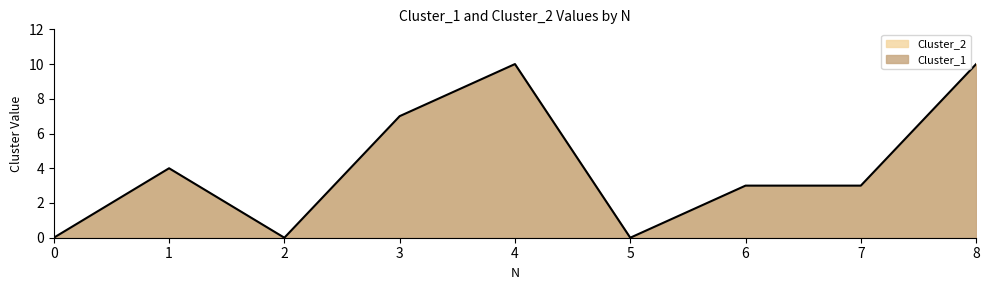

How many series are shown in this chart?

1